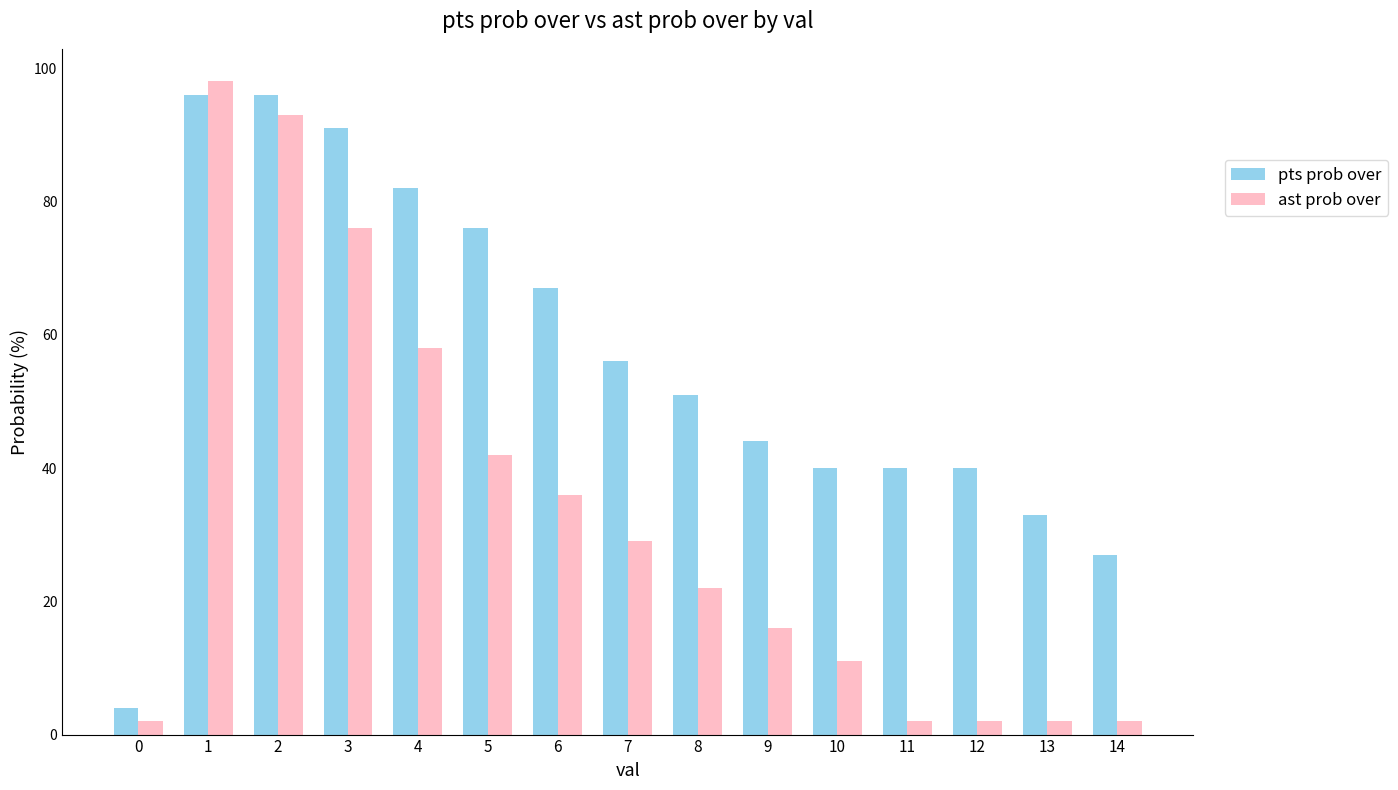

What is the difference between the second highest and second lowest values in the pts prob over series?

69